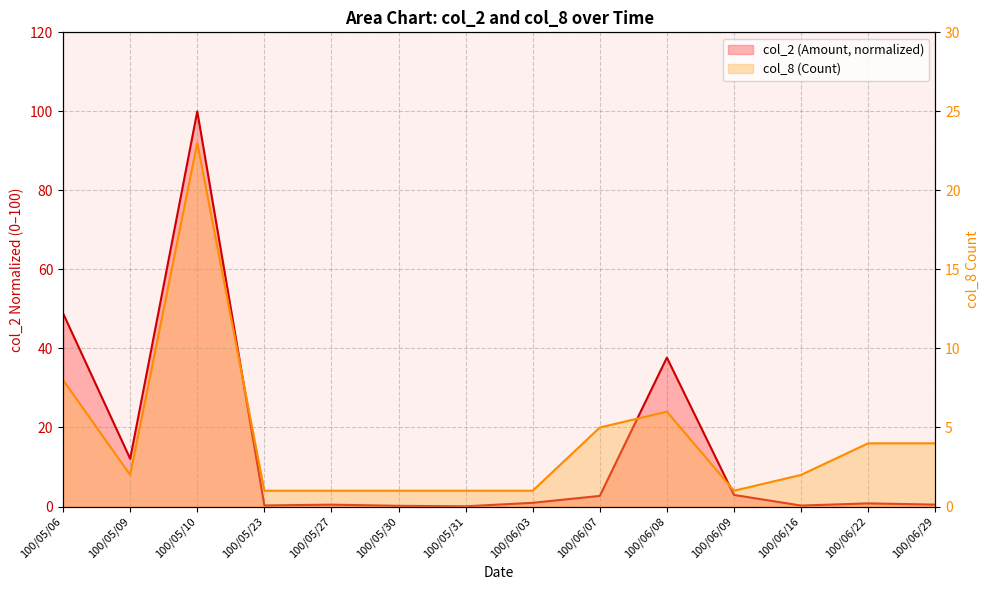

Which label corresponds to the largest value in the chart?

100/05/10